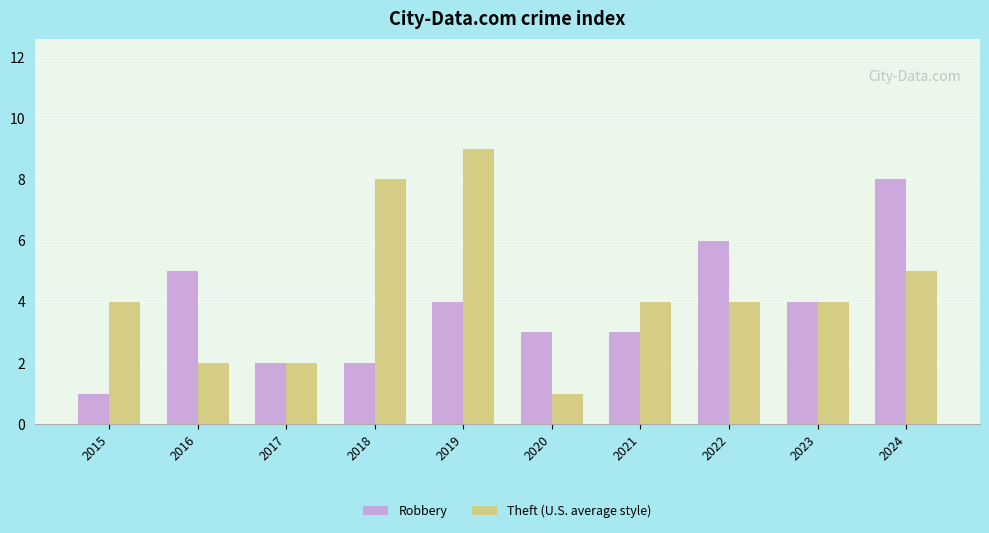

Reading right to left, extract all data points from this chart.

Robbery: 2024=8	2023=4	2022=6	2021=3	2020=3	2019=4	2018=2	2017=2	2016=5	2015=1
Theft (U.S. average style): 2024=5	2023=4	2022=4	2021=4	2020=1	2019=9	2018=8	2017=2	2016=2	2015=4